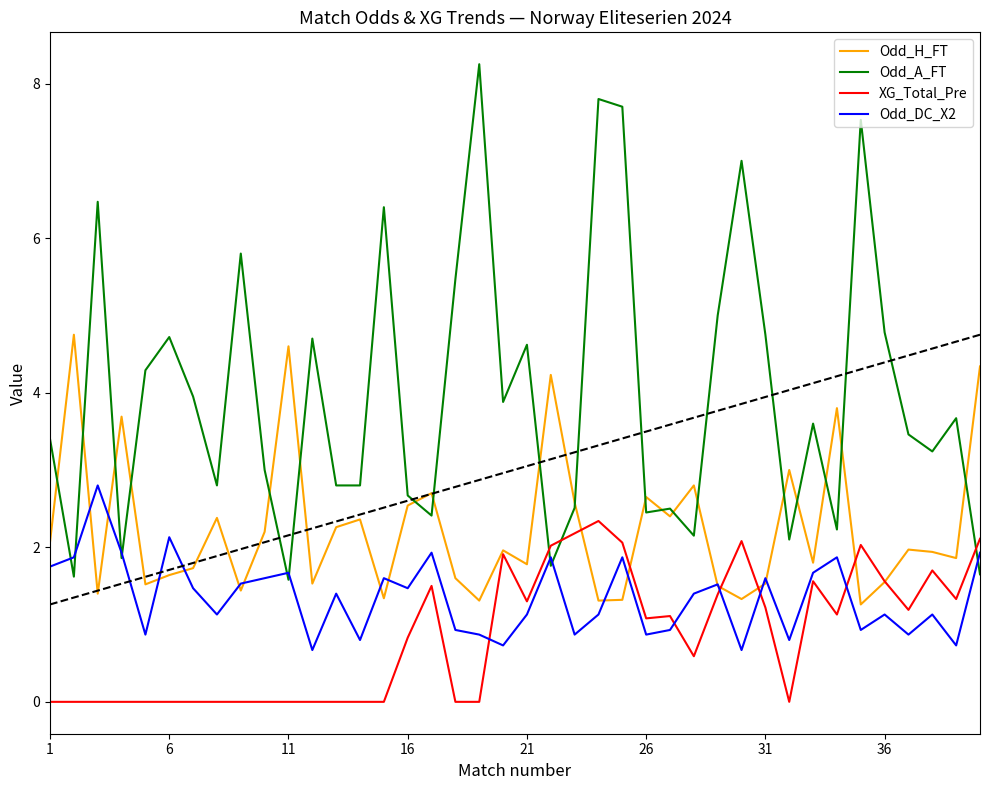

List the series in order of their overall mean, lowest first.

XG_Total_Pre, Odd_DC_X2, Odd_H_FT, Odd_A_FT